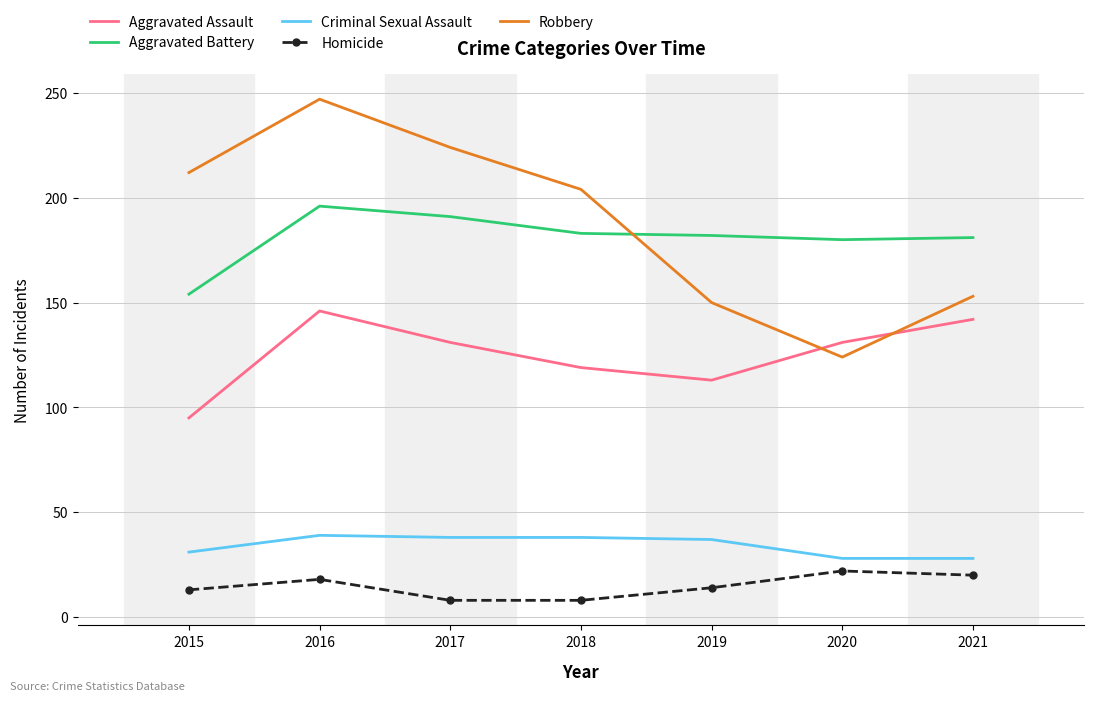

How many interior local valleys does the Robbery series have?

1